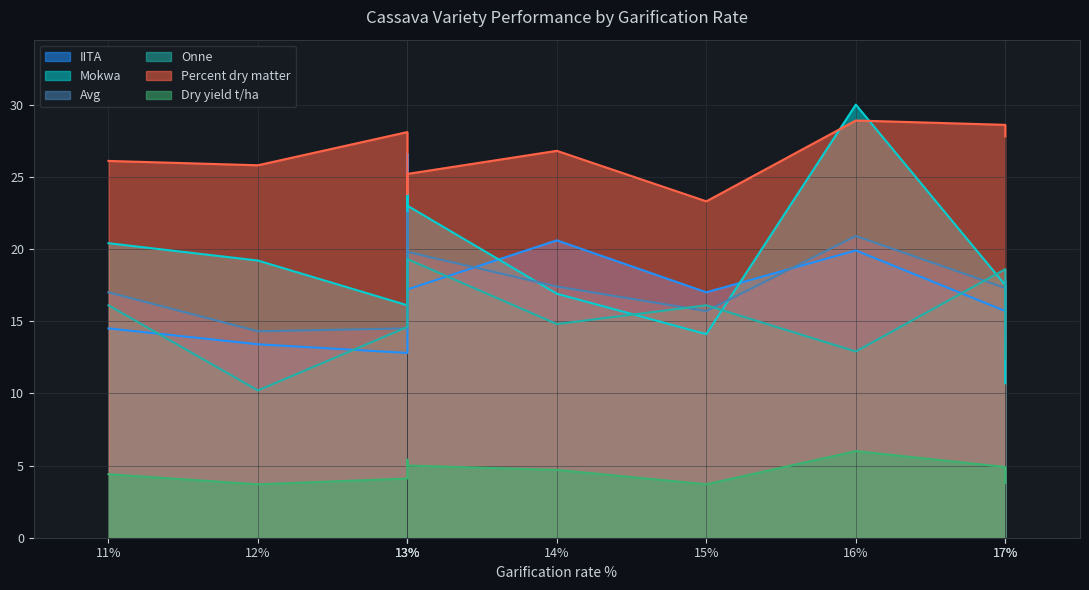

True or false: Dry yield t/ha and Onne intersect in this chart.

False